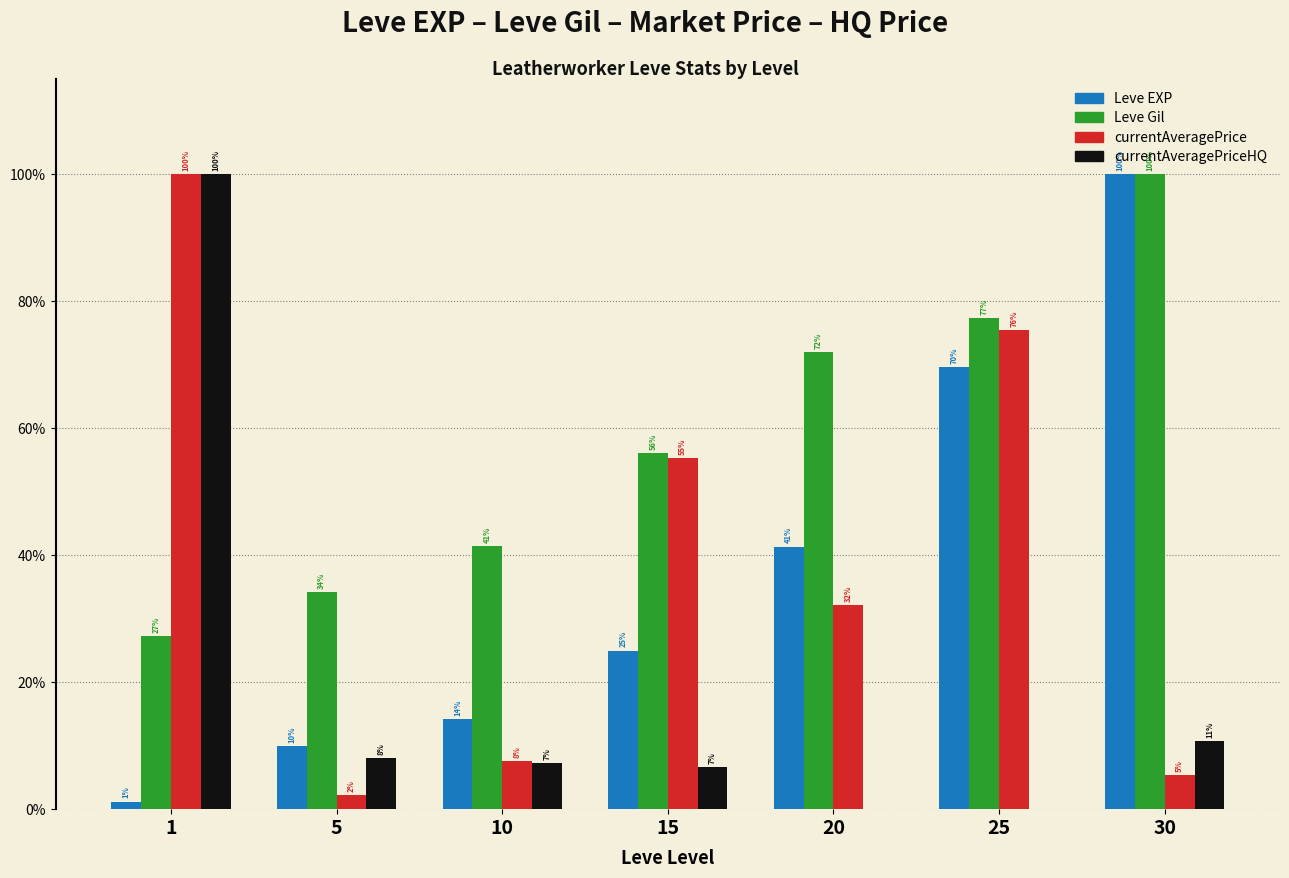

Is it true that currentAveragePrice equals 36.9 at 1?

False